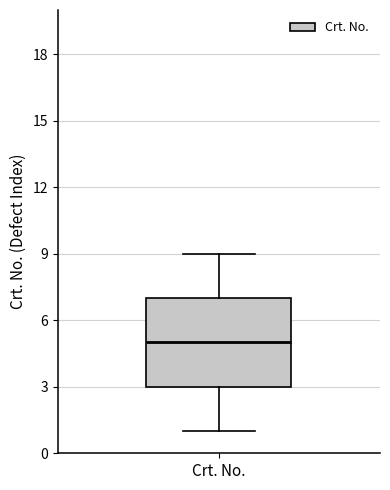

Where is the lower edge of the box for Crt. No. on the y-axis? The values are not printed on the chart, so give them approximately, as read against the axis.

3